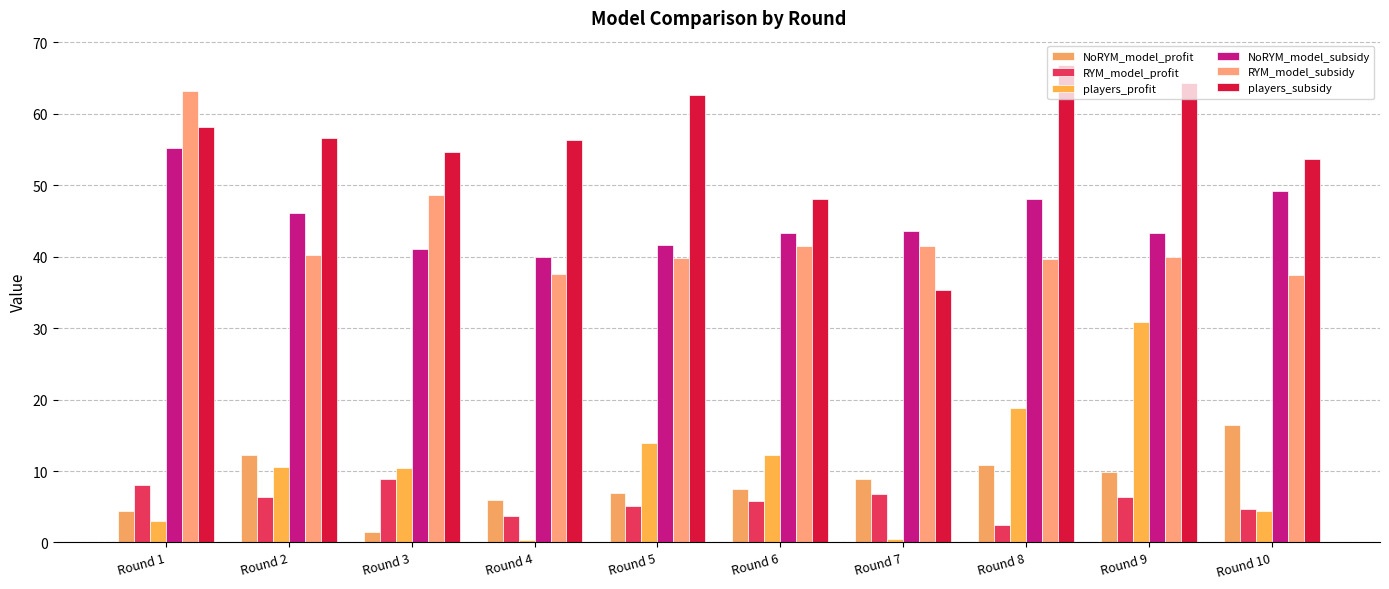

Is the value of players_profit at Round 7 greater than the value of NoRYM_model_subsidy at Round 6?

No